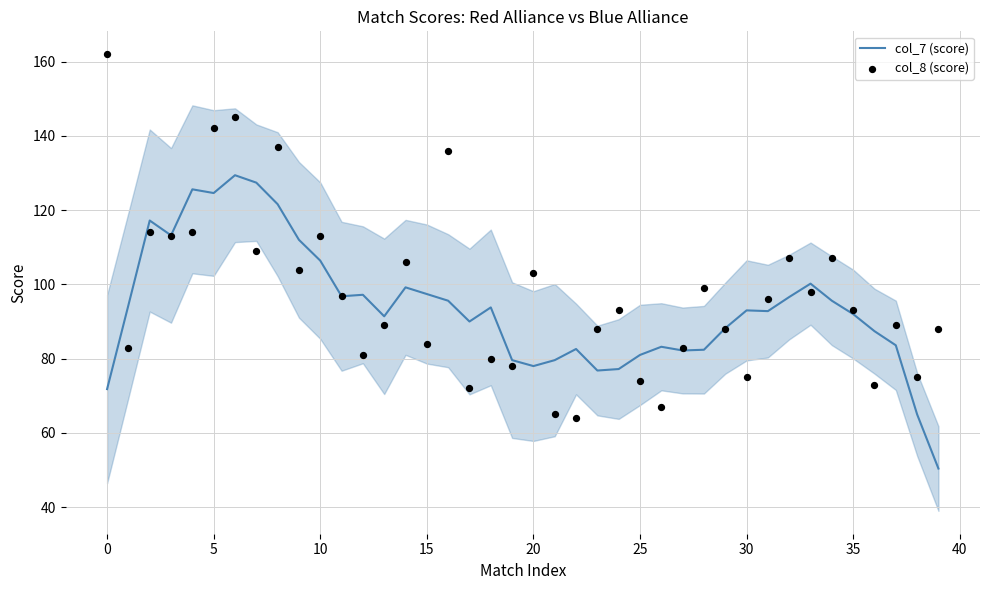

At how many categories does at least one series exceed 157?

1